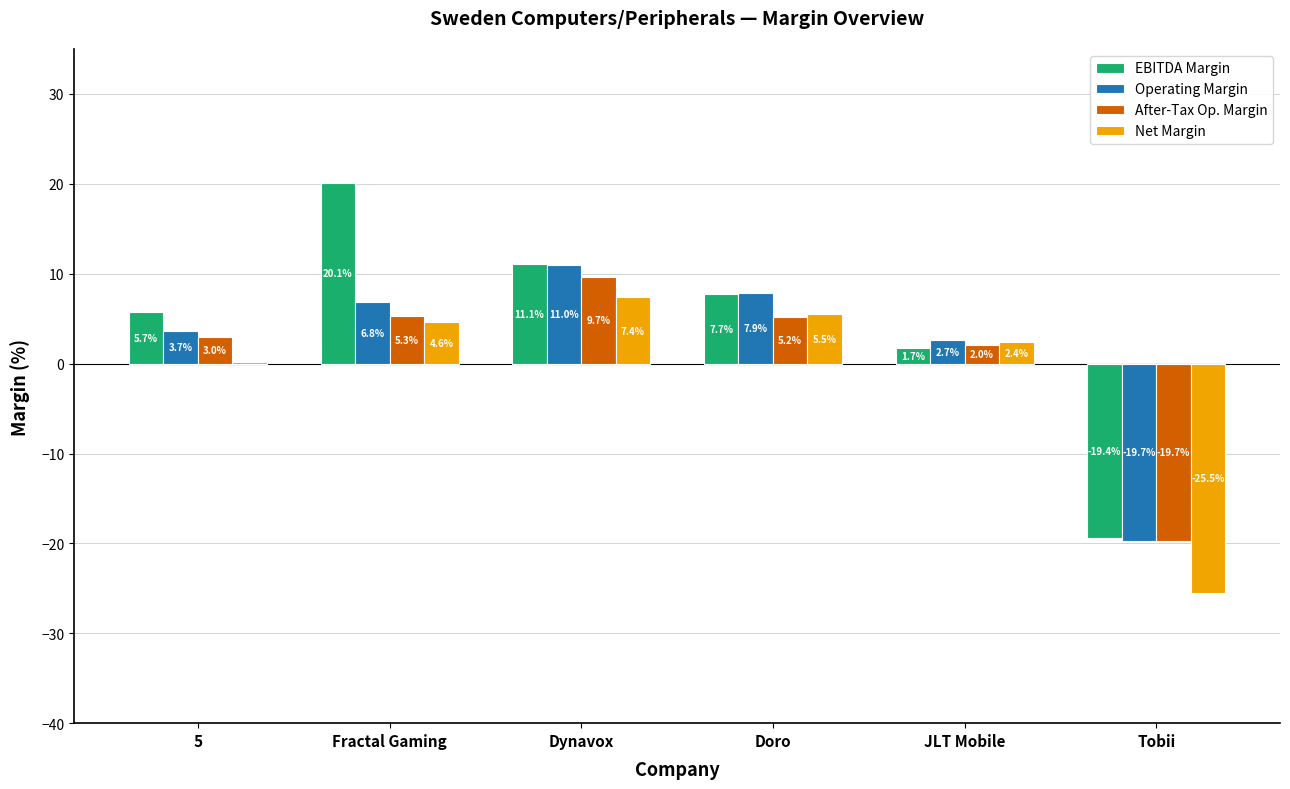

What is the sum of all Operating Margin values?

12.3